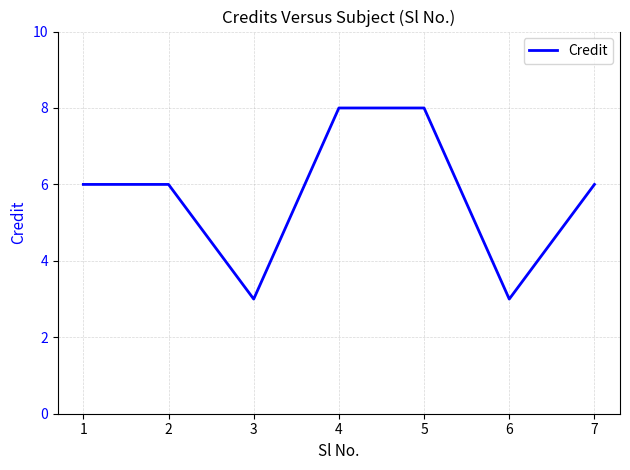

Is it true that the value at 4 is 8?

True